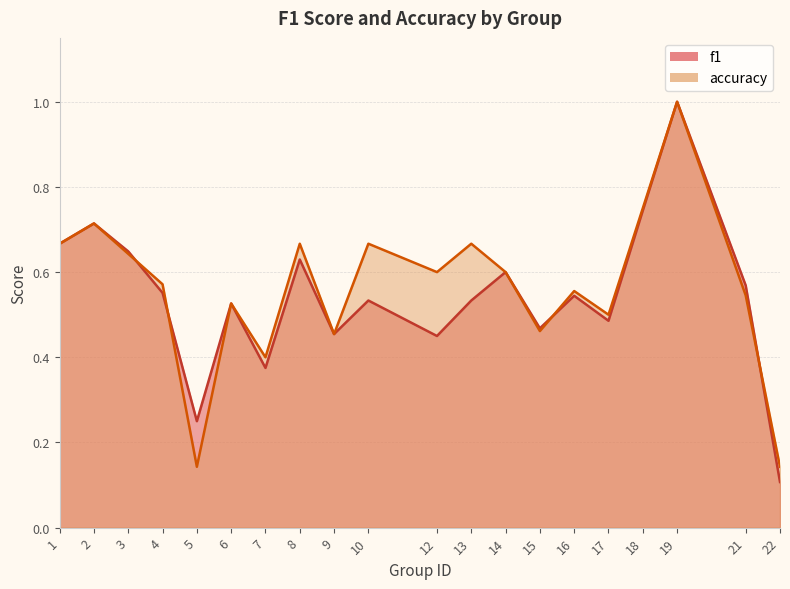

What is the minimum value shown in the chart?

0.1